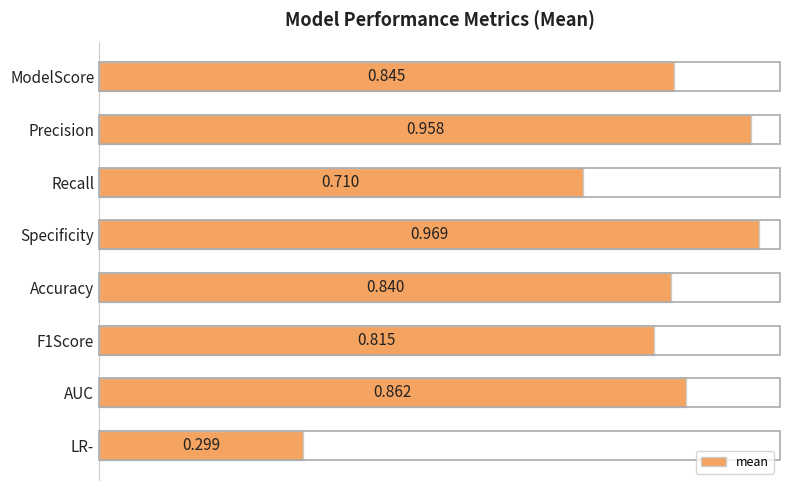

At which label is the value closest to 0?

LR-